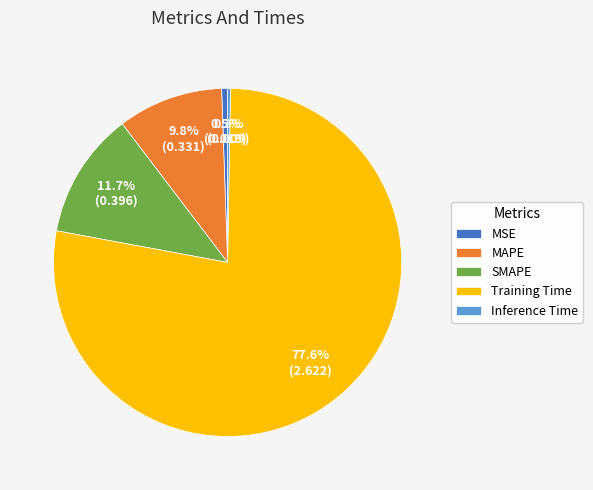

Combined, do SMAPE and MSE account for over 50%?

No